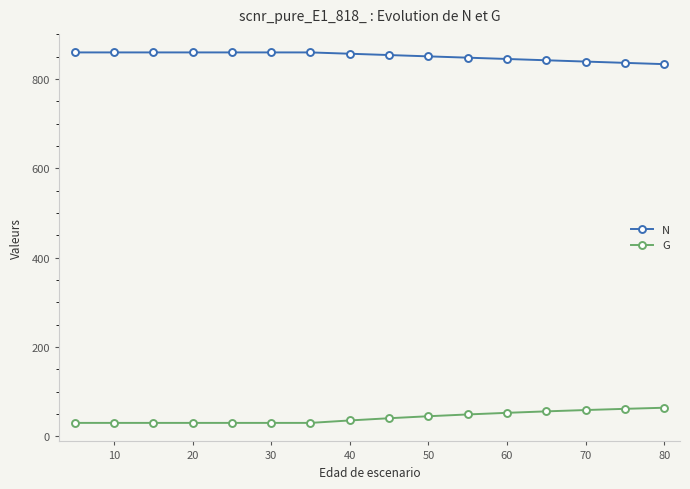

Is this an area chart (filled region under the line)?

No